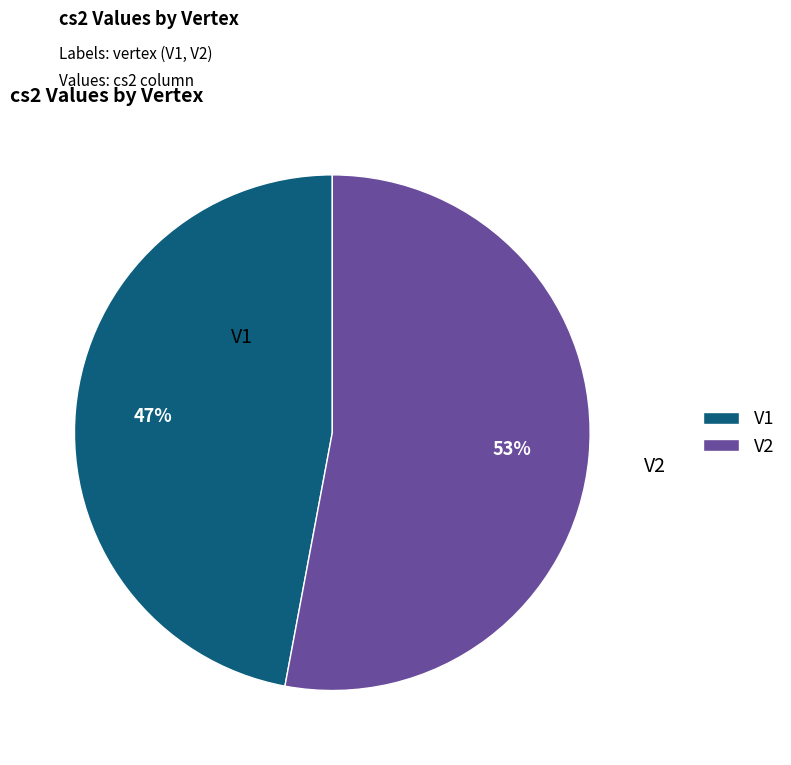

How many slices are in this pie chart?

2